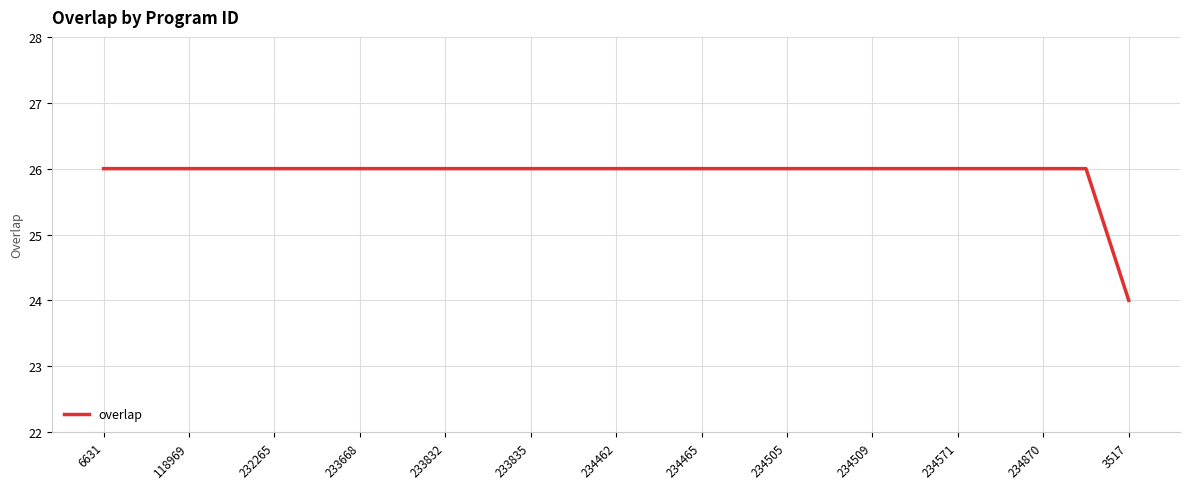

What is the smallest value displayed?

24